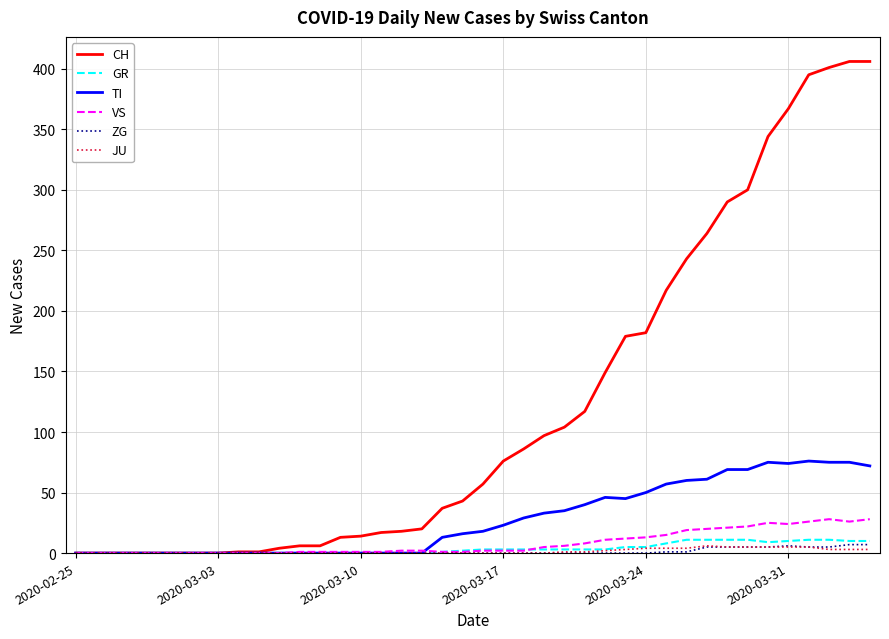

Which series has the largest total across all categories?

CH